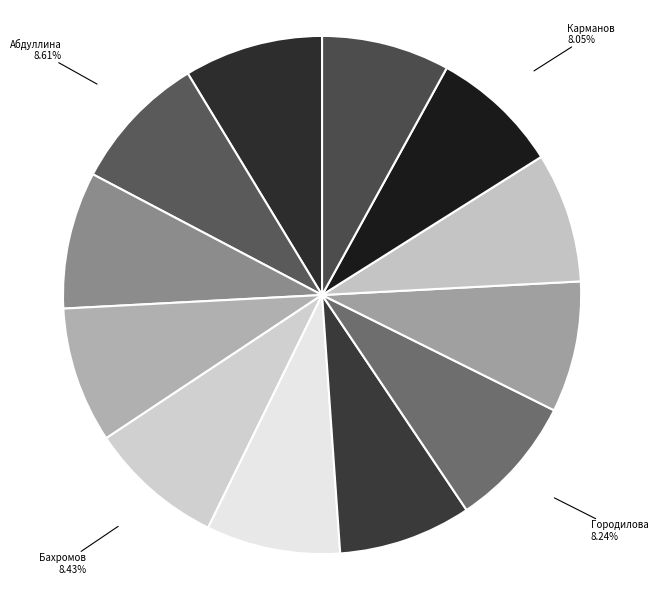

Does Гафеев represent more than half of the total?

No